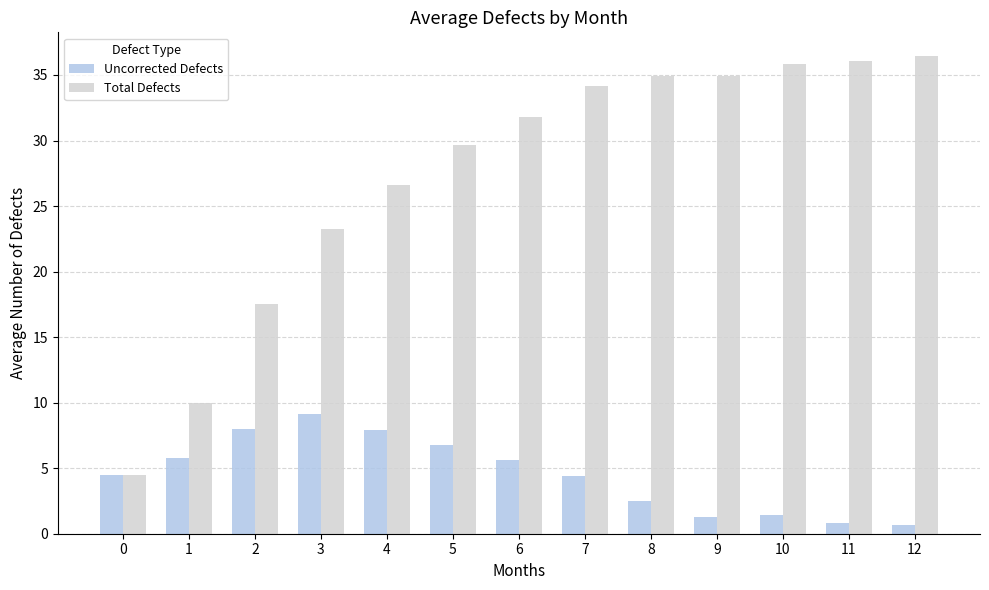

What is the difference between the second highest and second lowest values in the Uncorrected Defects series?

7.1